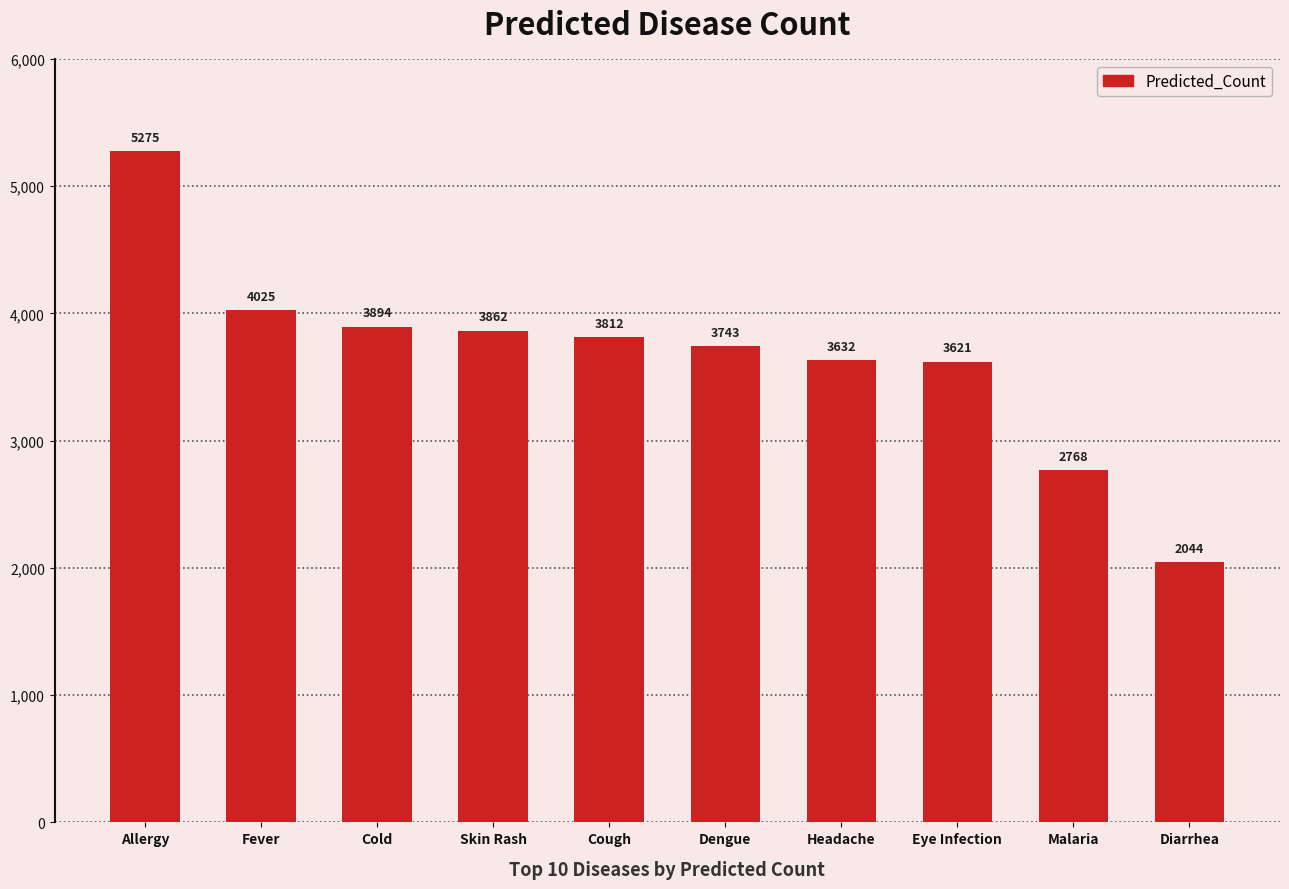

True or false: the data shows 5274.6 at Allergy.

True